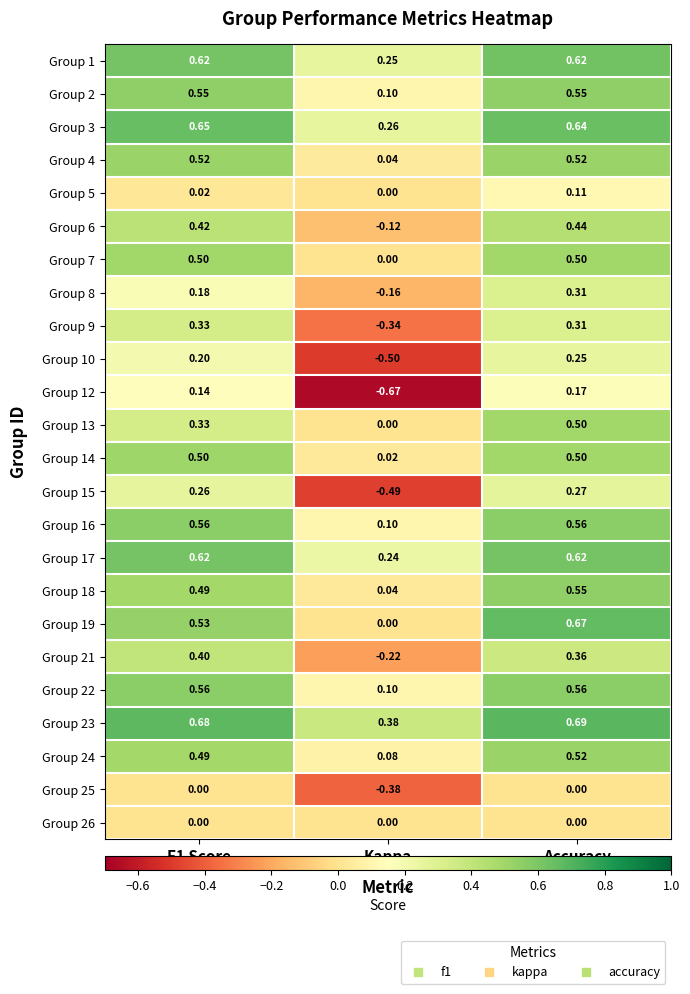

At which label is Group 5 closest to 0?

Kappa